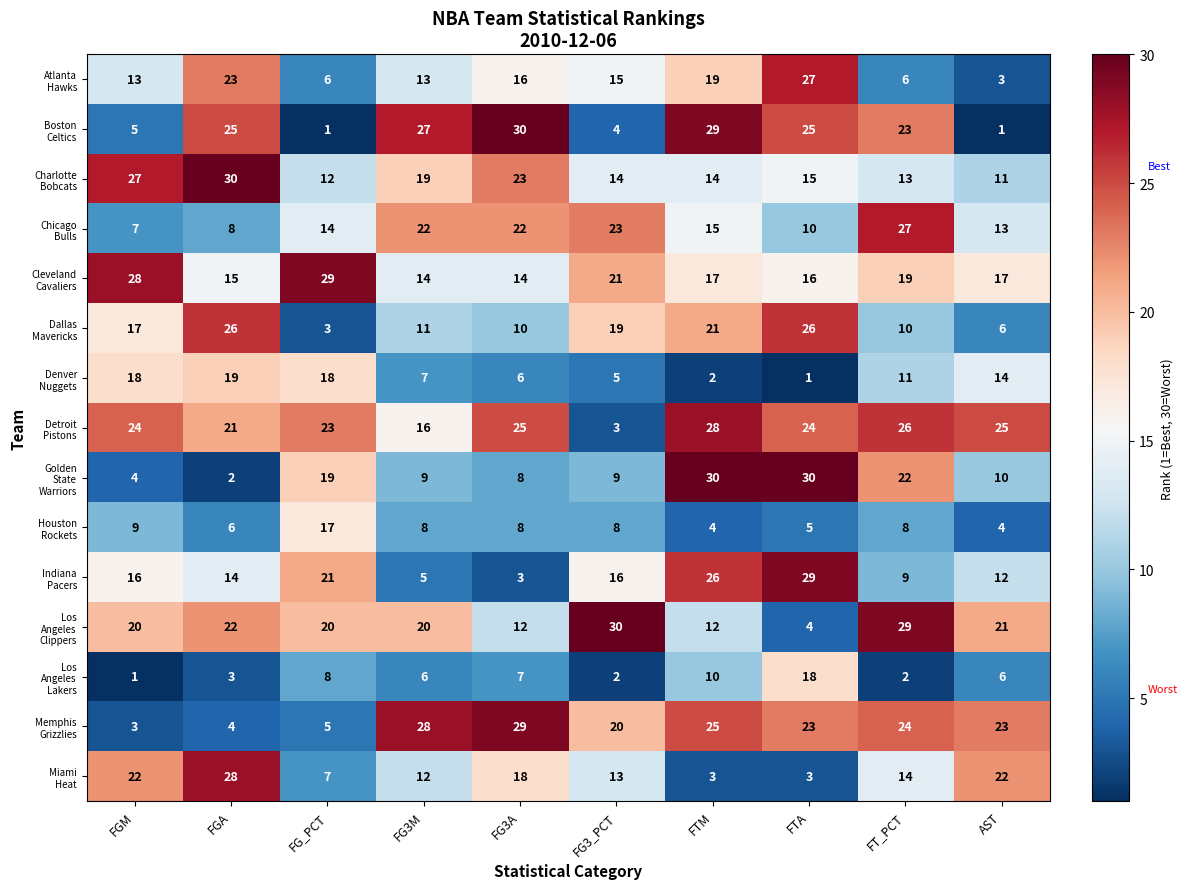

At which category is the sum across all series the highest?

FTA